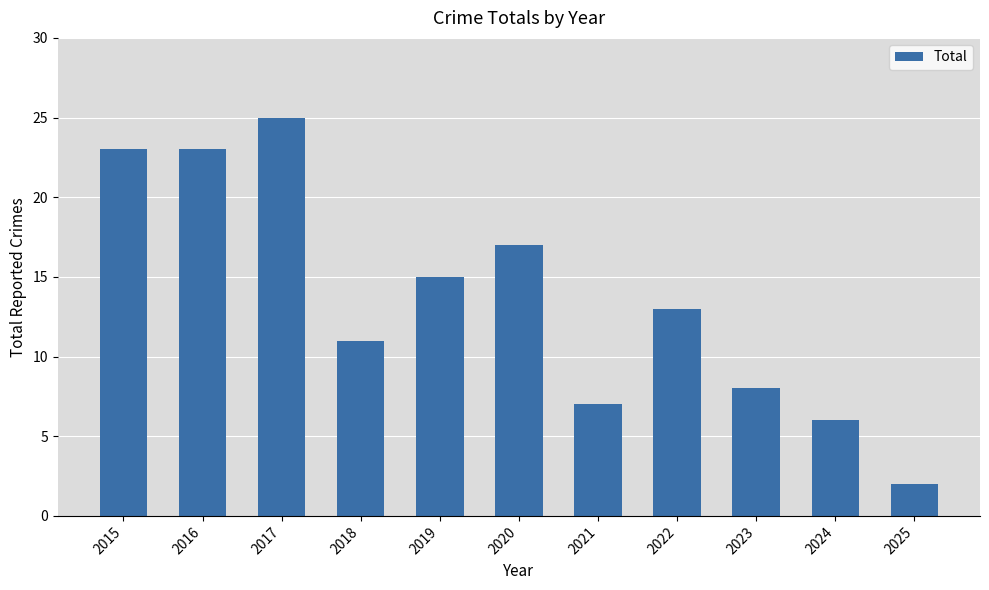

What is the difference between the values at 2025 and 2021?

5